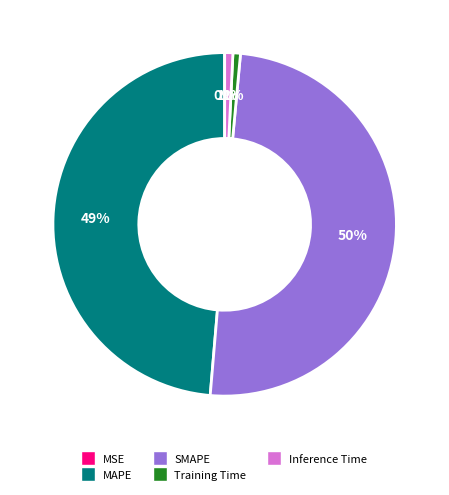

Does Training Time represent more than half of the total?

No